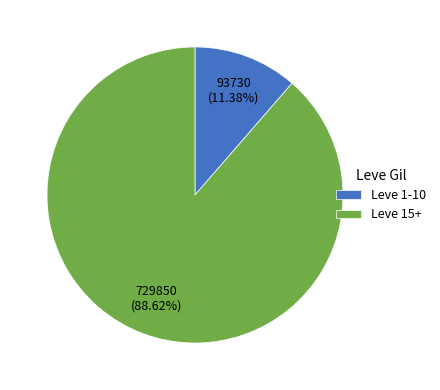

Combined, do Leve 1-10 and Leve 15+ account for over 50%?

Yes